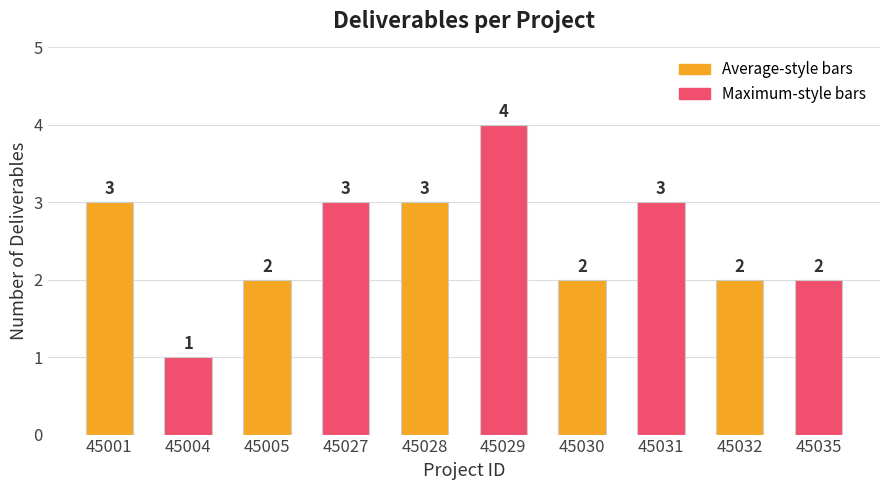

What is the change in value from 45004 to 45030?

+1